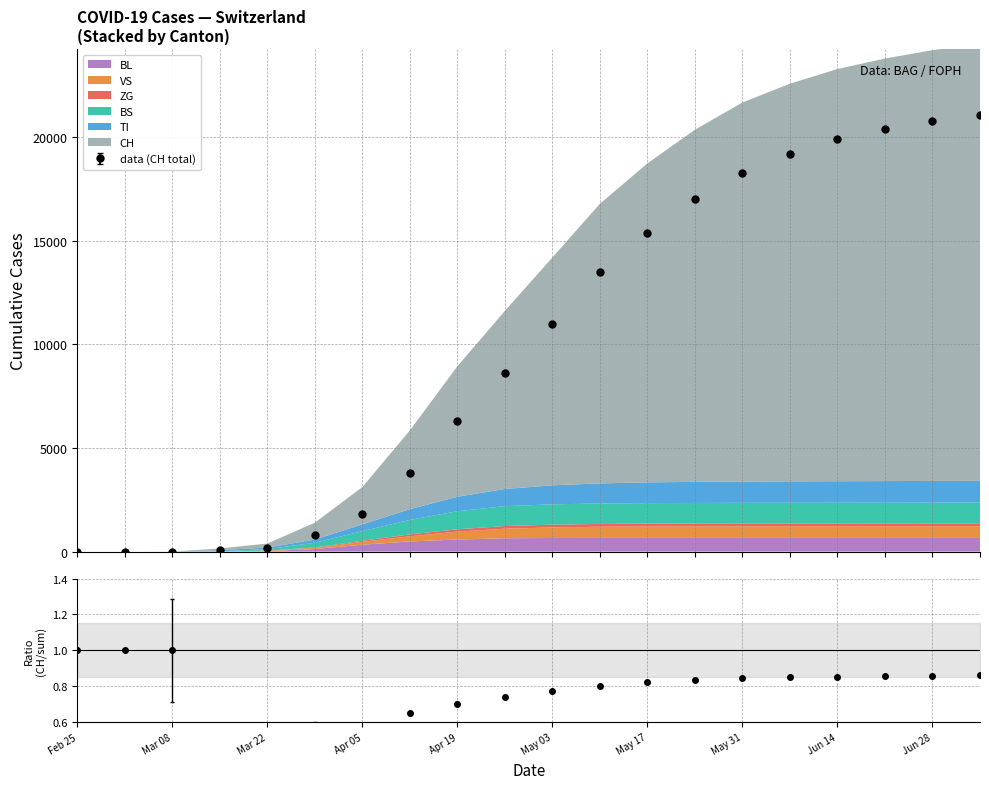

What is the difference between the maximum and minimum values in the BL series?

660